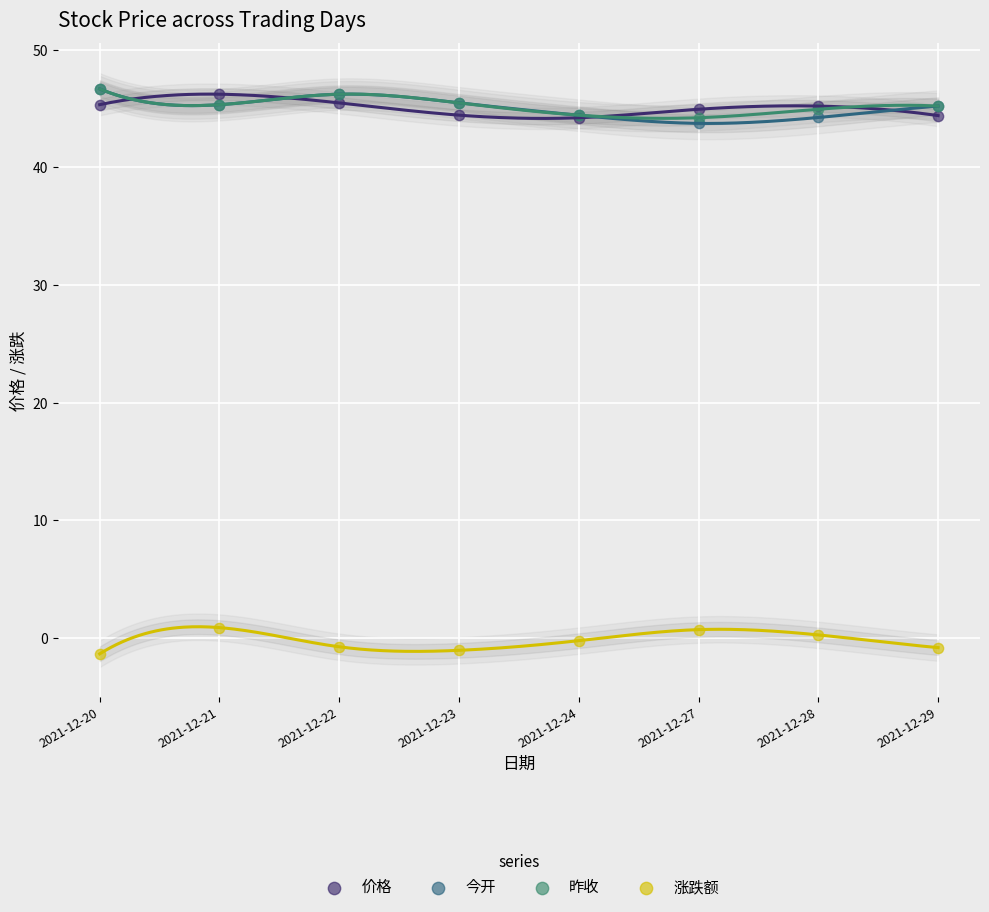

Which series reaches the minimum Y coordinate?

涨跌额